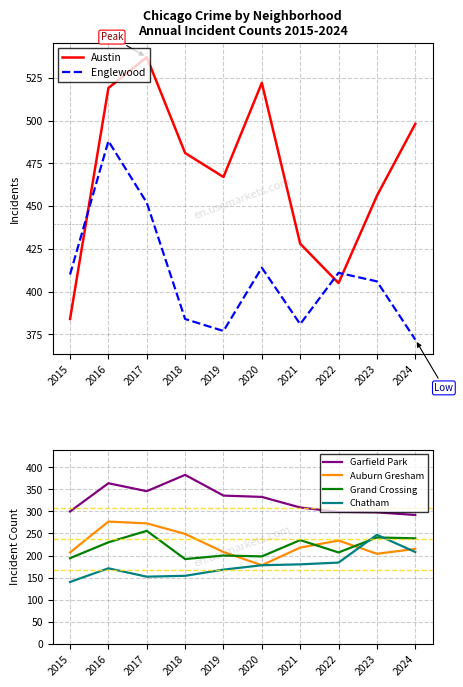

Which label corresponds to the largest value in the chart?

2017